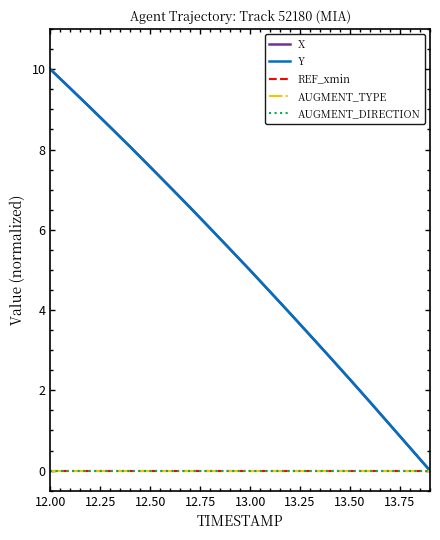

Does the chart display data point markers on the line(s)?

No